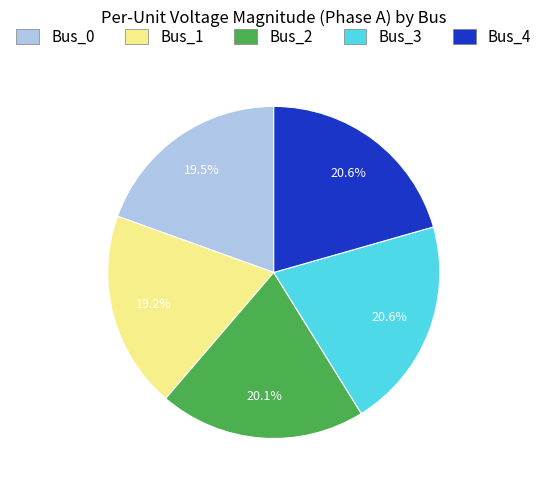

Does any single category account for the majority?

No